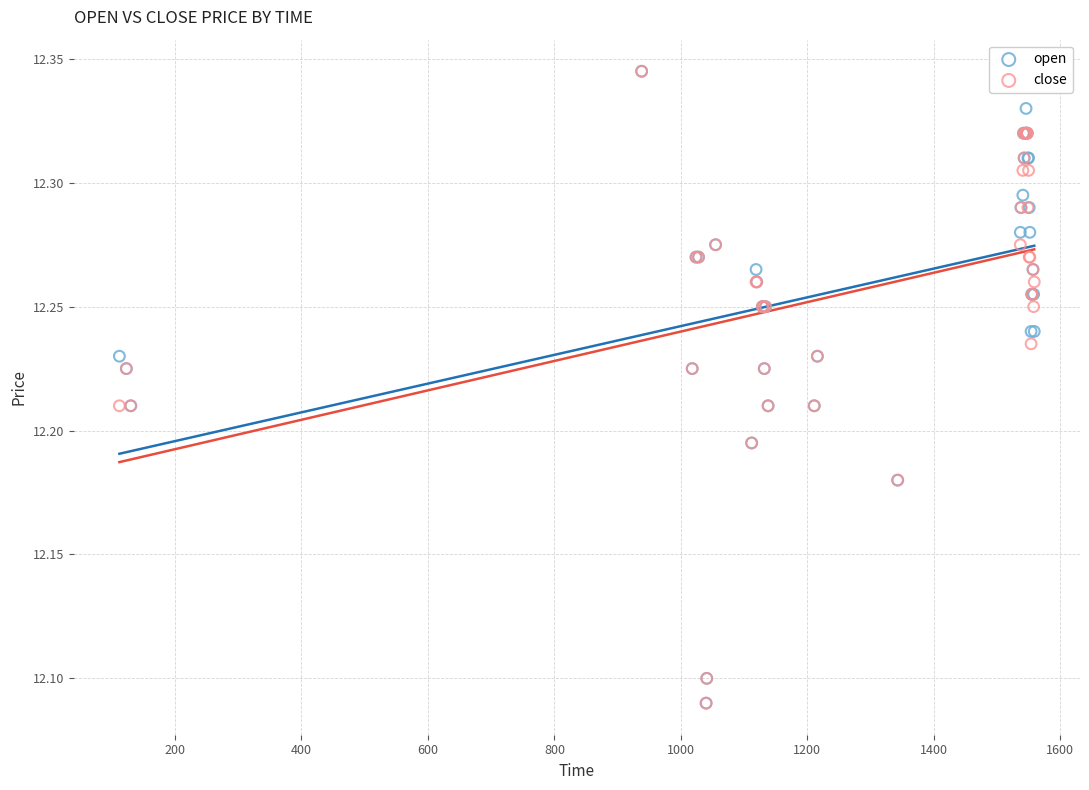

What are all the series names shown in the legend?

open, close